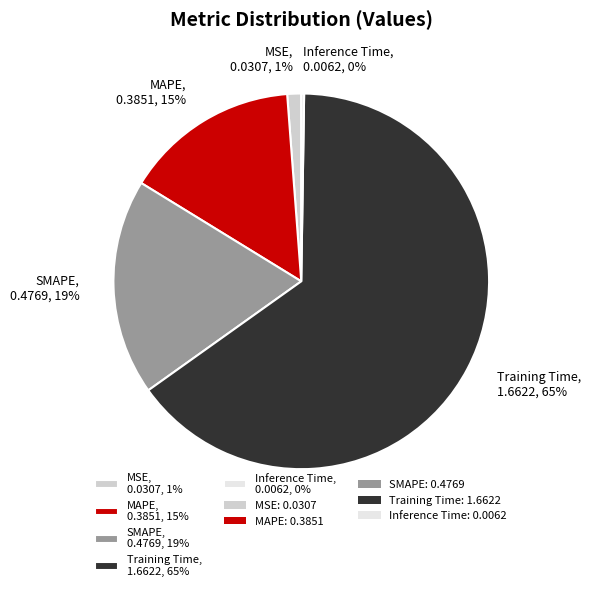

Which has a higher value, SMAPE, 0.4769, 19% or MSE, 0.0307, 1%?

SMAPE, 0.4769, 19%